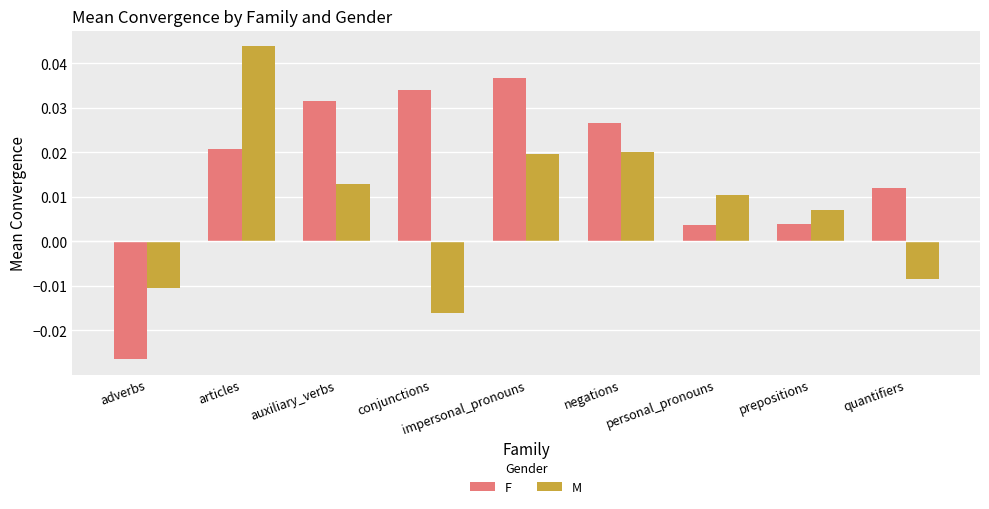

Which category has the highest value in the M series?

articles